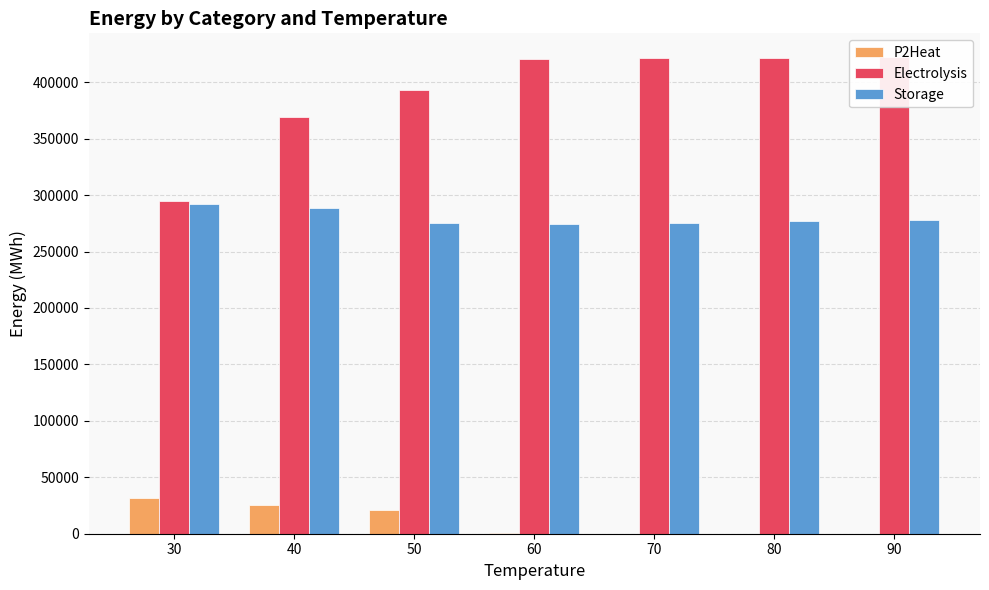

What is the difference between the highest and lowest values at 30?

262706.7